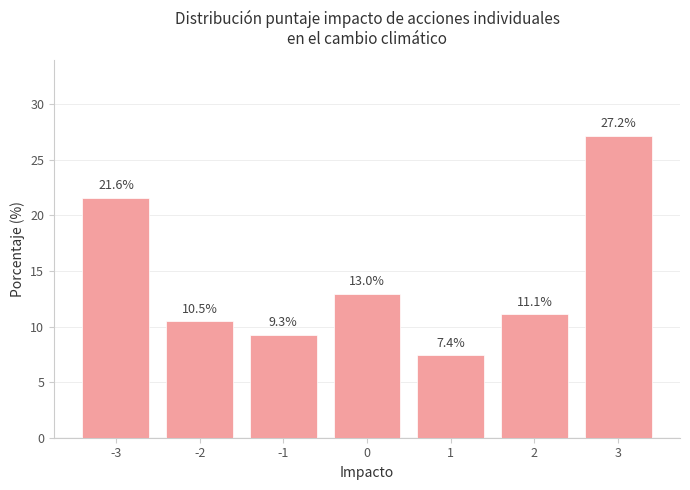

Reading right to left, extract all data points from this chart.

3=27.2	2=11.1	1=7.4	0=13.0	-1=9.3	-2=10.5	-3=21.6